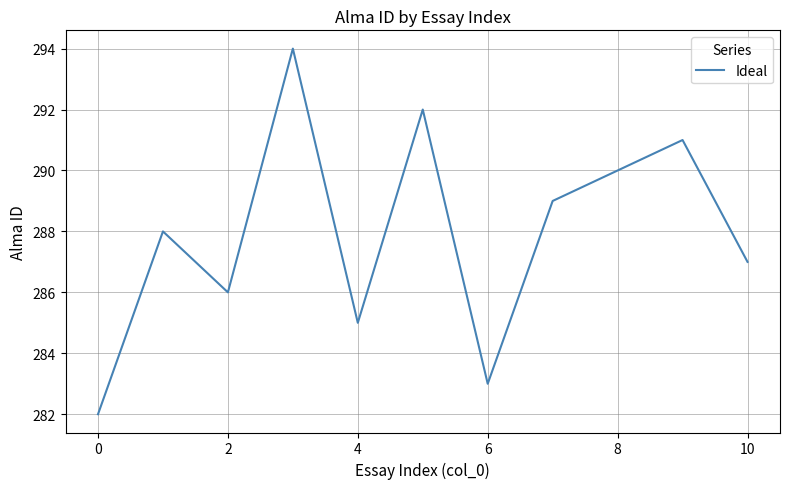

What is the difference between the maximum and minimum values?

12